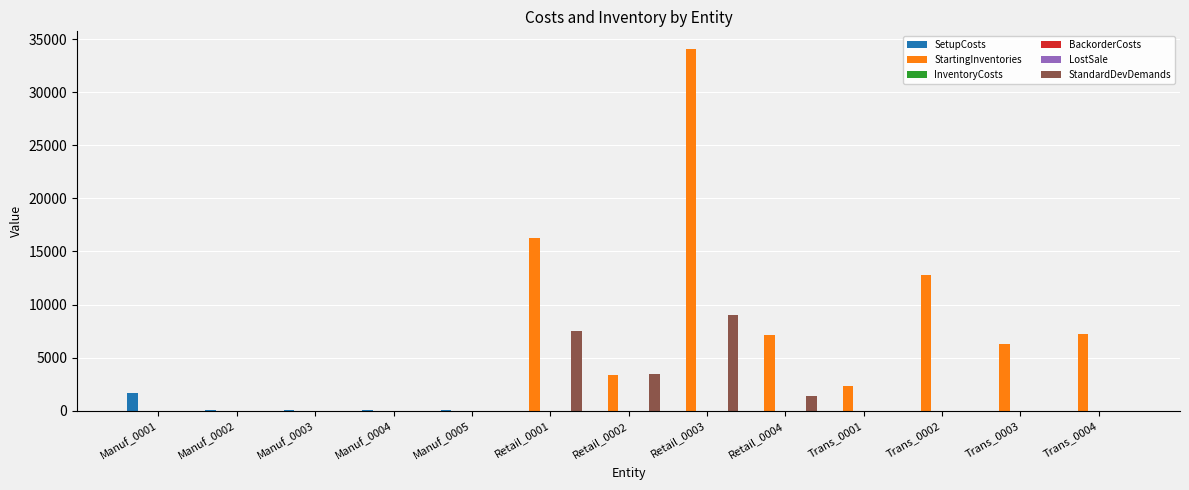

Which series has the largest total across all categories?

StartingInventories